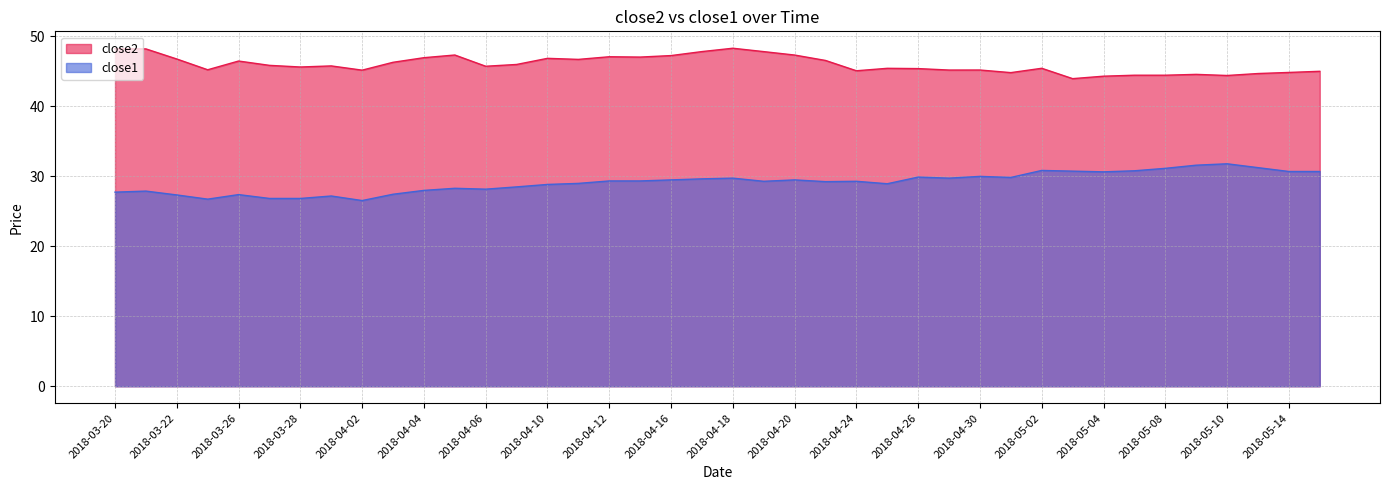

Reading left to right, what are all the values shown in this chart?

close2: 48.2	48.2	46.7	45.2	46.5	45.8	45.6	45.8	45.1	46.3	46.9	47.3	45.7	46.0	46.8	46.7	47.1	47.0	47.2	47.8	48.3	47.8	47.3	46.5	45.1	45.4	45.4	45.2	45.2	44.8	45.4	43.9	44.3	44.4	44.4	44.5	44.4	44.7	44.8	45.0
close1: 27.7	27.9	27.3	26.7	27.4	26.8	26.8	27.2	26.5	27.4	28.0	28.3	28.1	28.5	28.8	29.0	29.3	29.3	29.5	29.6	29.7	29.3	29.5	29.2	29.3	28.9	29.9	29.7	30.0	29.8	30.8	30.7	30.6	30.8	31.1	31.6	31.8	31.2	30.7	30.7